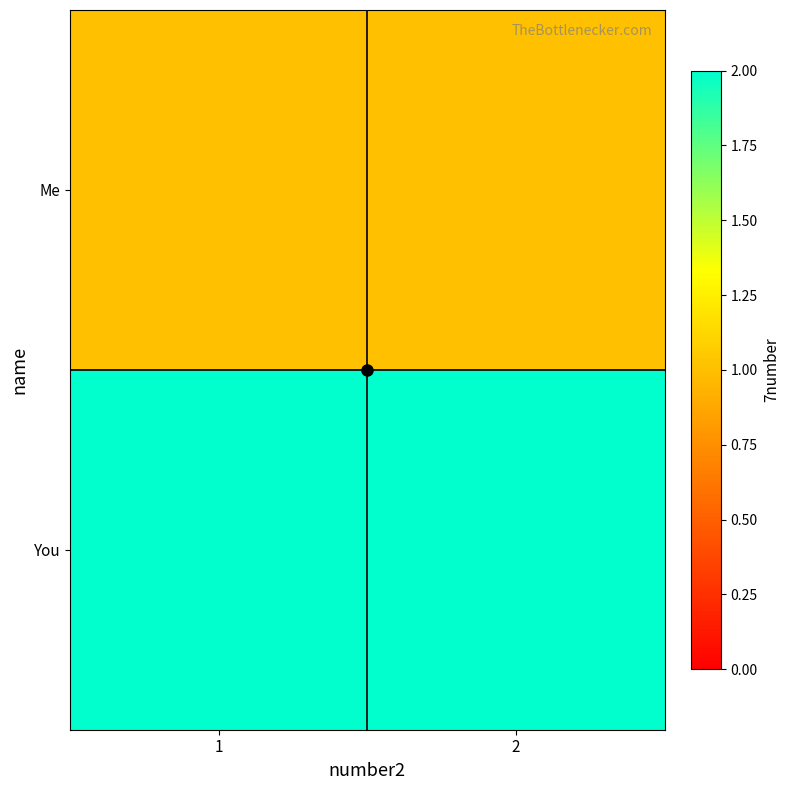

Which category has the lowest value across all series?

1